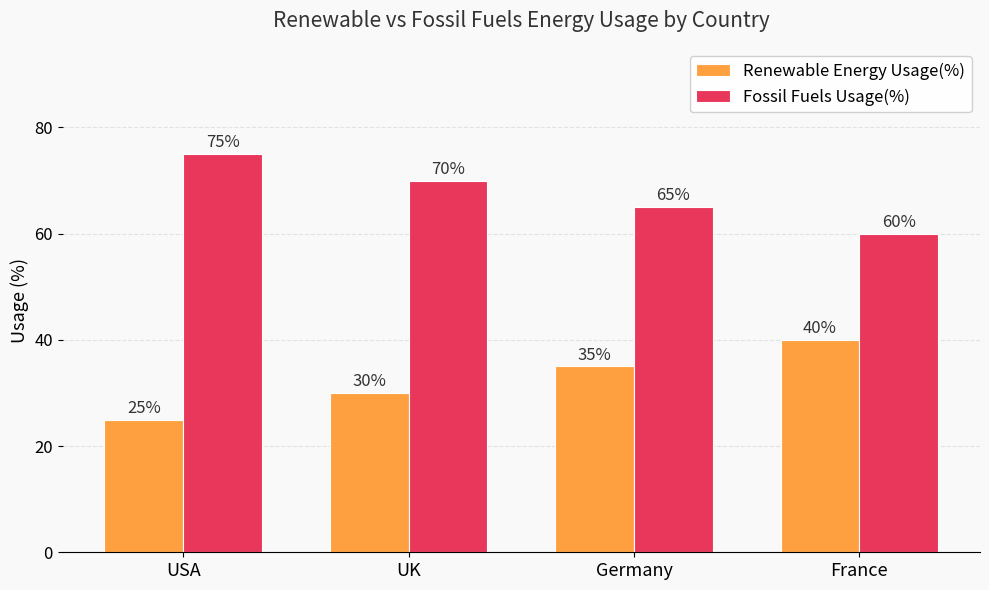

What is the difference between the maximum and second lowest values in the Fossil Fuels Usage(%) series?

10